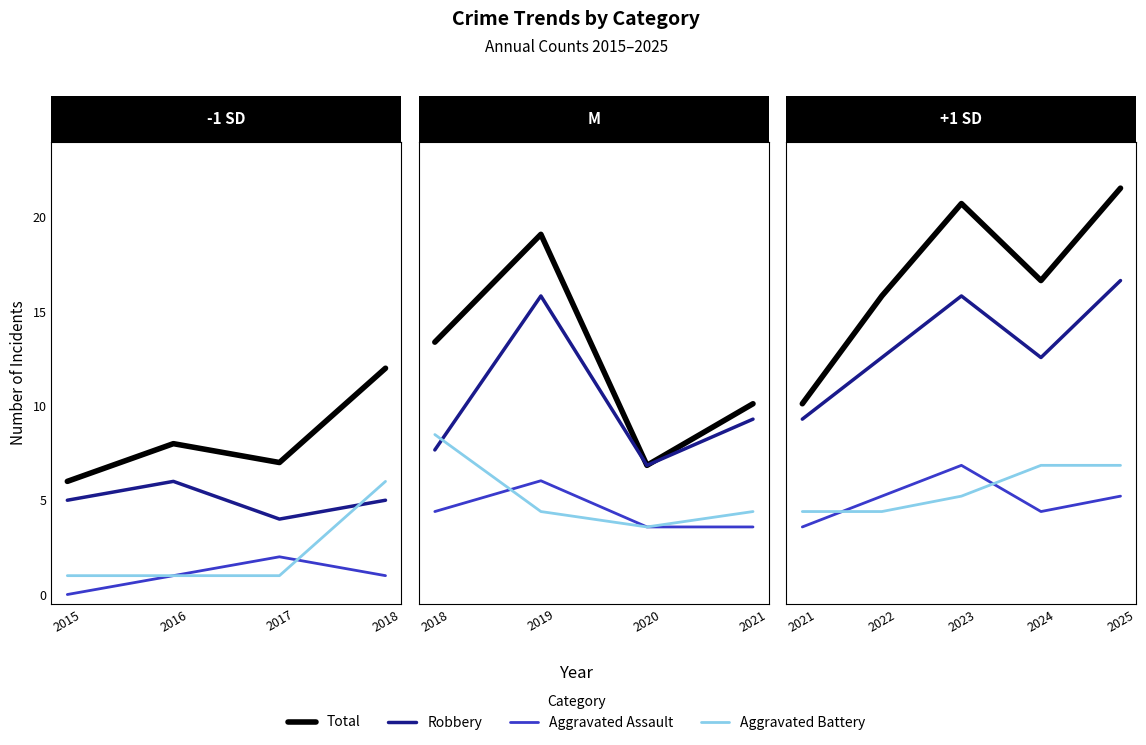

What are all the series names shown in the legend?

Total, Robbery, Aggravated Assault, Aggravated Battery